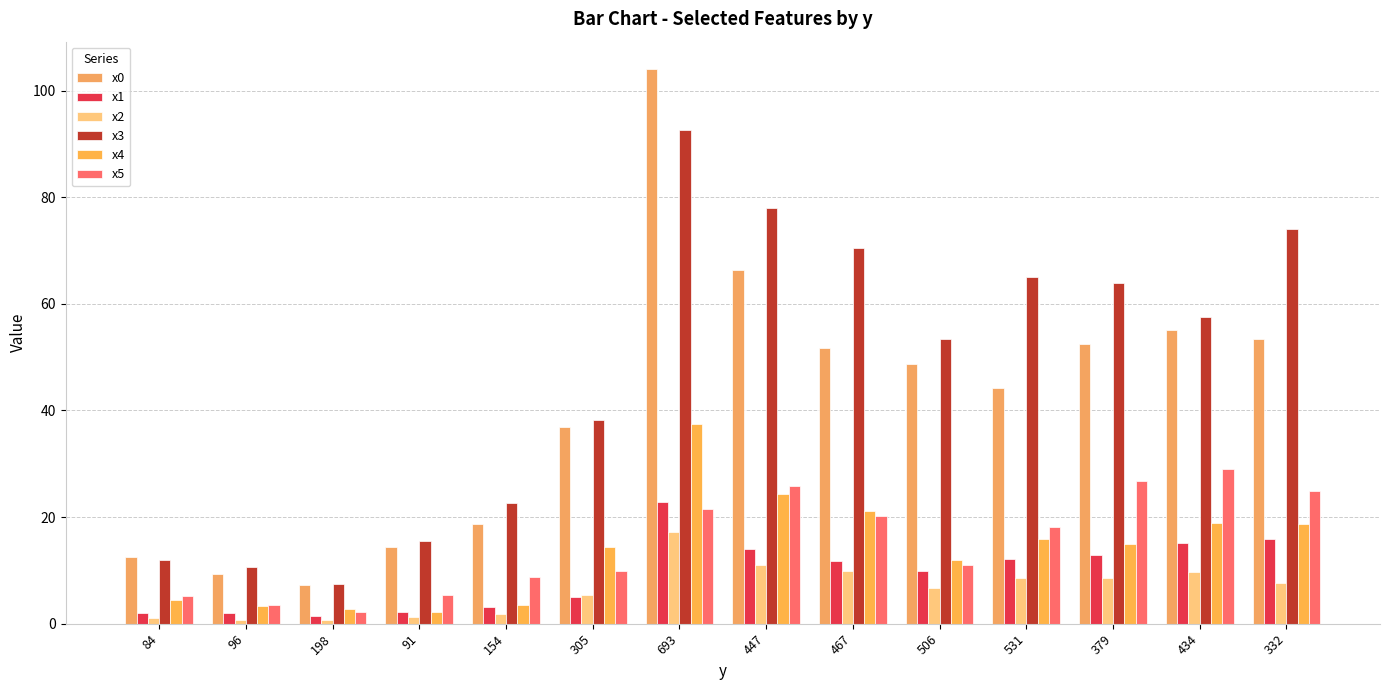

Which series has the largest total across all categories?

x3